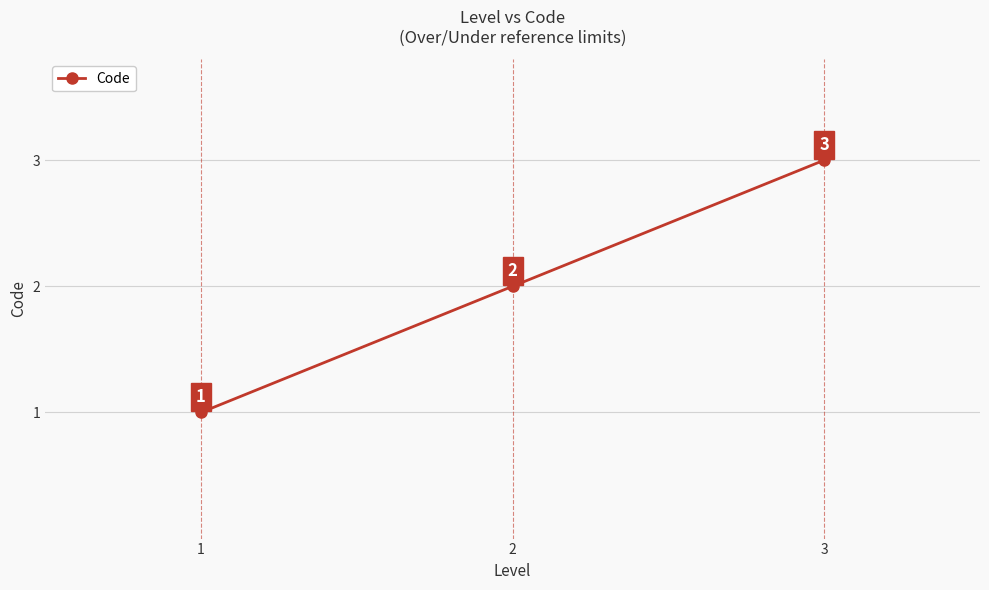

What is the smallest value displayed?

1